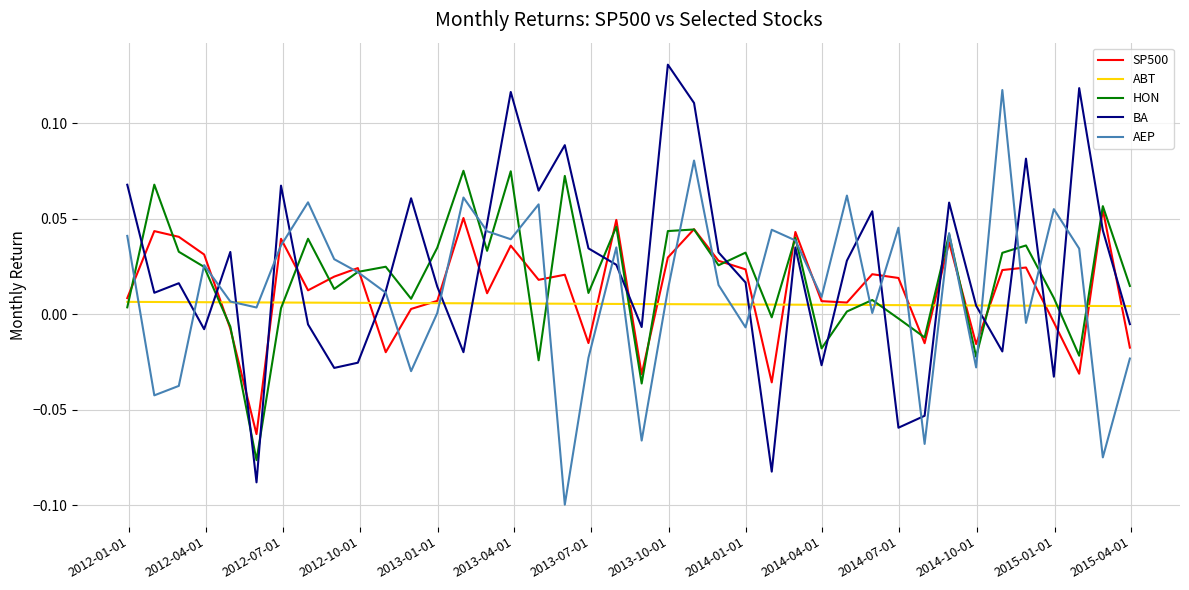

How many intersections are there between HON and BA?

19